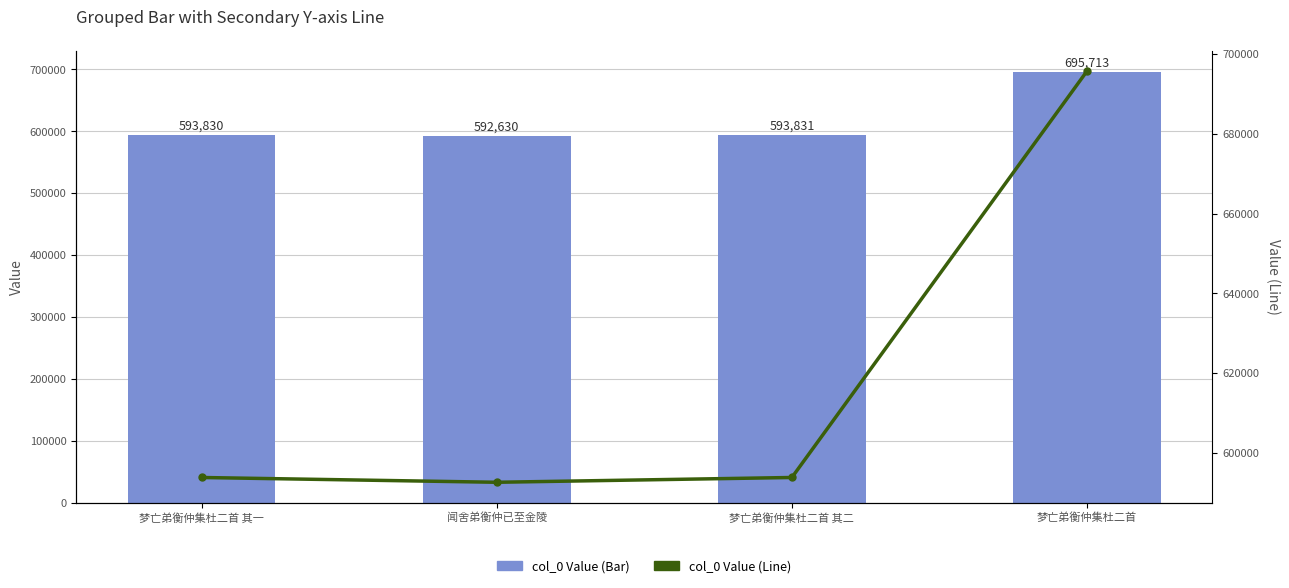

The col_0 Value series shows 695713 at 梦亡弟衡仲集杜二首. True or false?

True